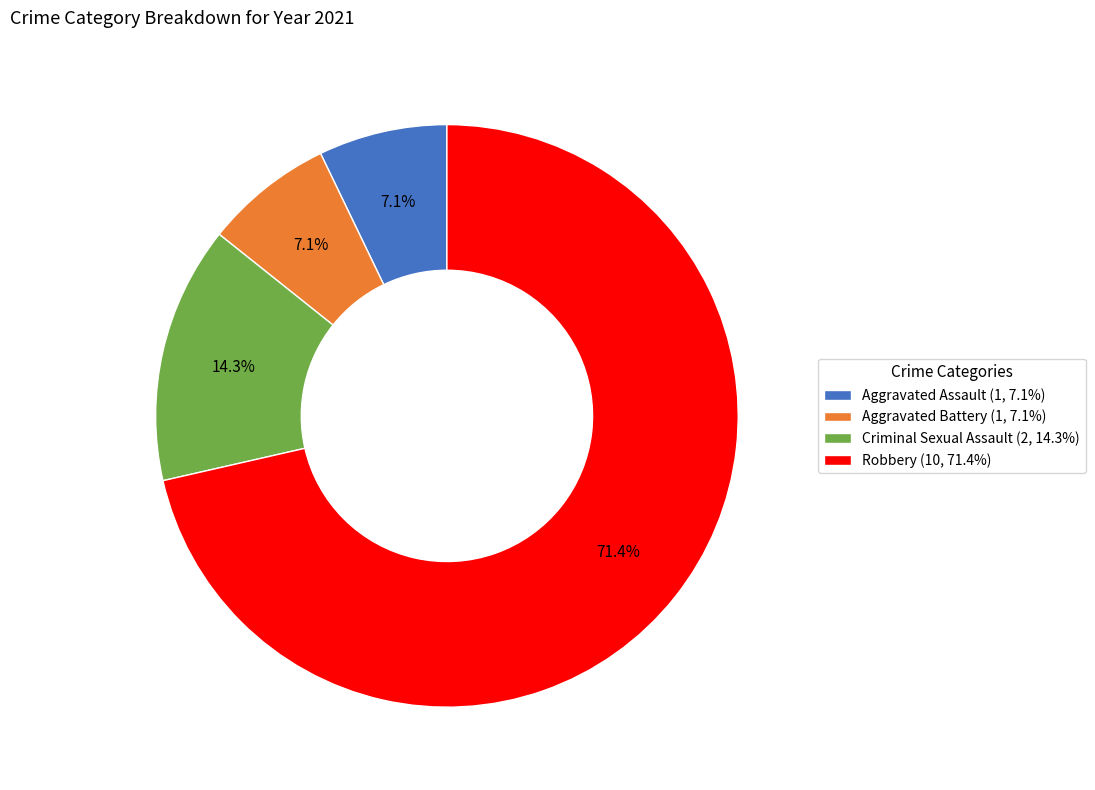

Does Robbery (10, 71.4%) represent more than half of the total?

Yes